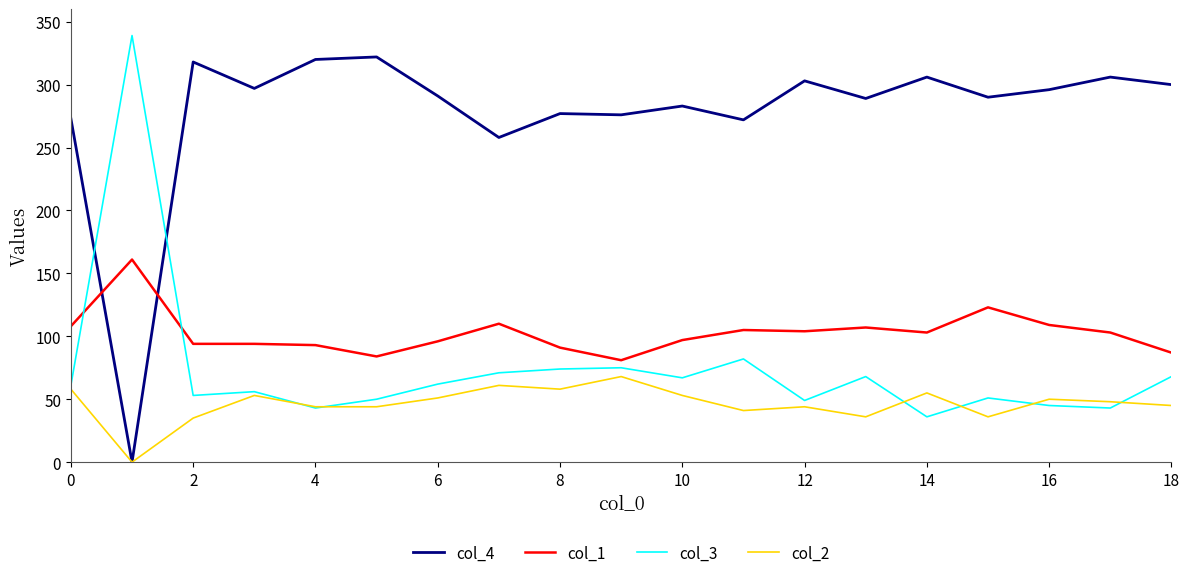

Which series has the largest total across all categories?

col_4